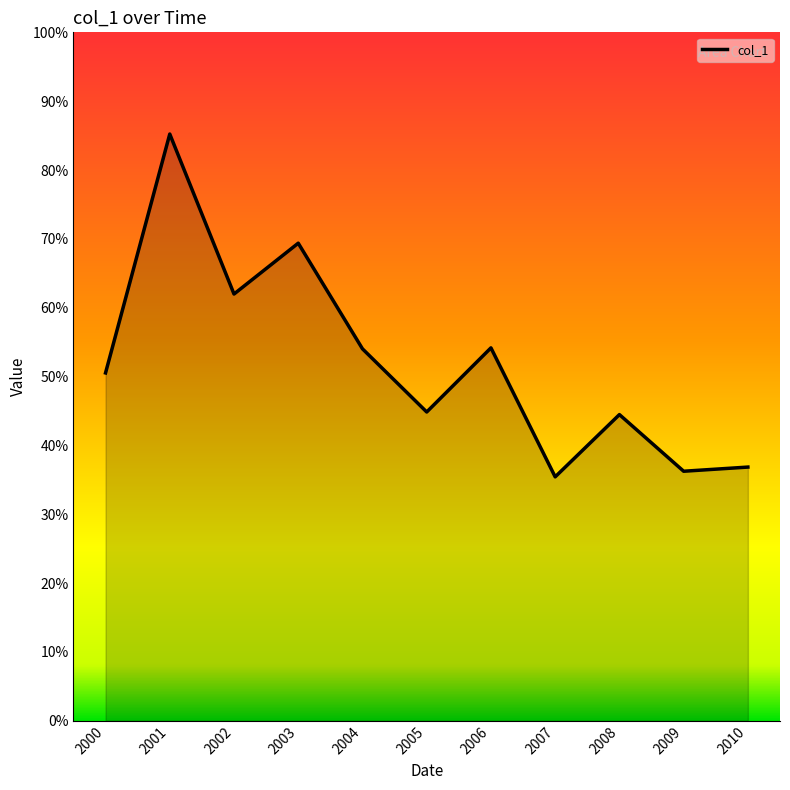

Is this an area chart (filled region under the line)?

Yes